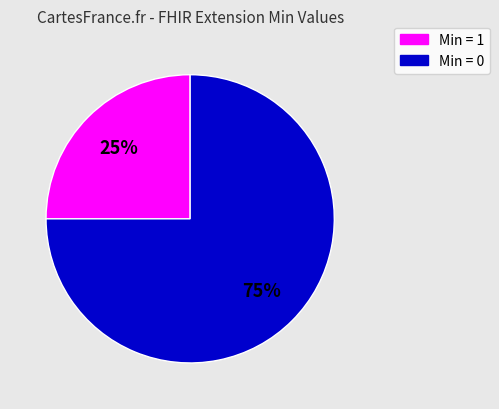

To the nearest percent, what is the difference between the largest and smallest slice percentages?

50%